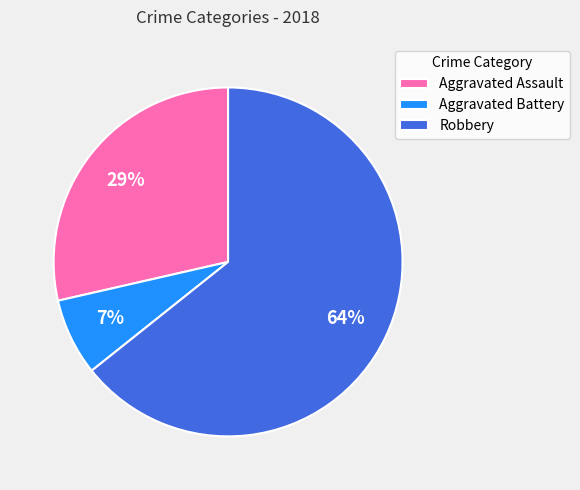

What is the smallest slice in the pie chart?

Aggravated Battery